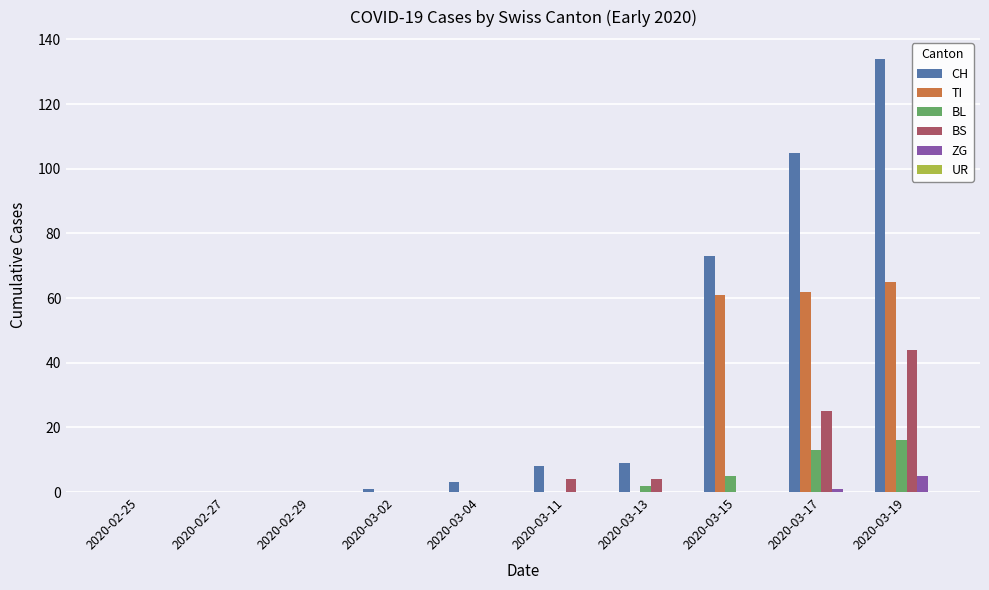

What is the maximum value for CH?

134